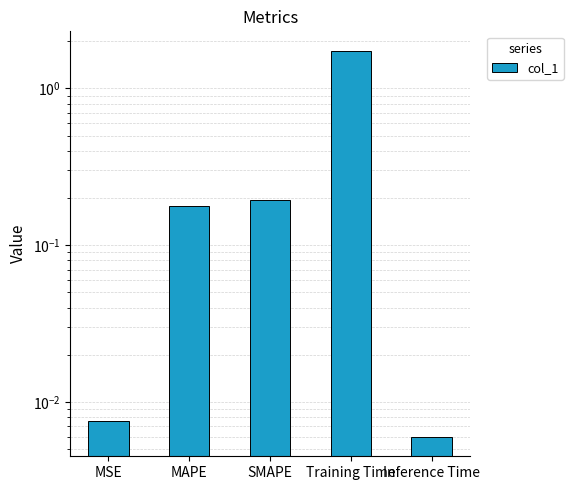

How many data points does each series have?

5